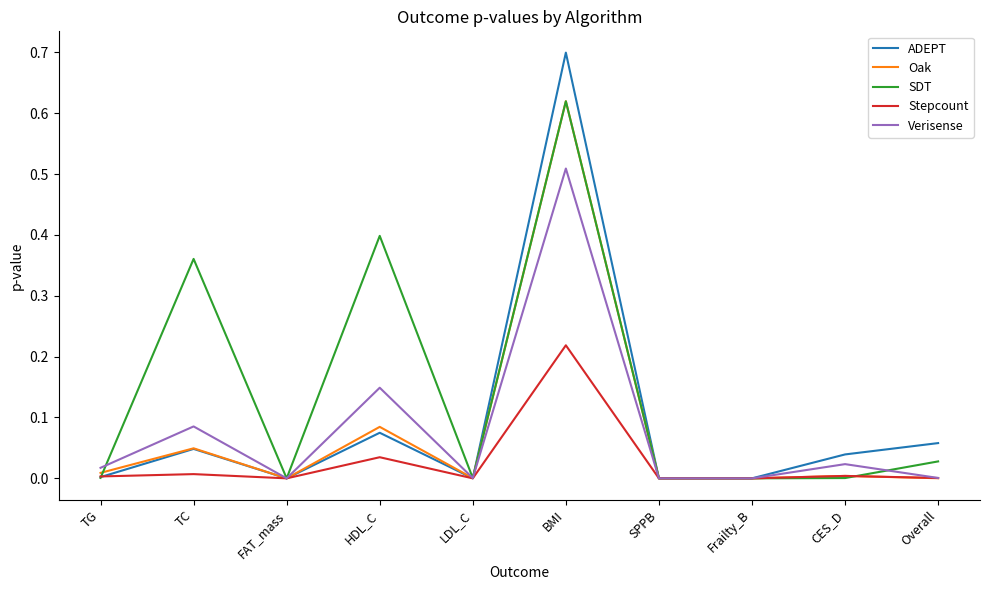

The value of Verisense at SPPB is 0.0. True or false?

True